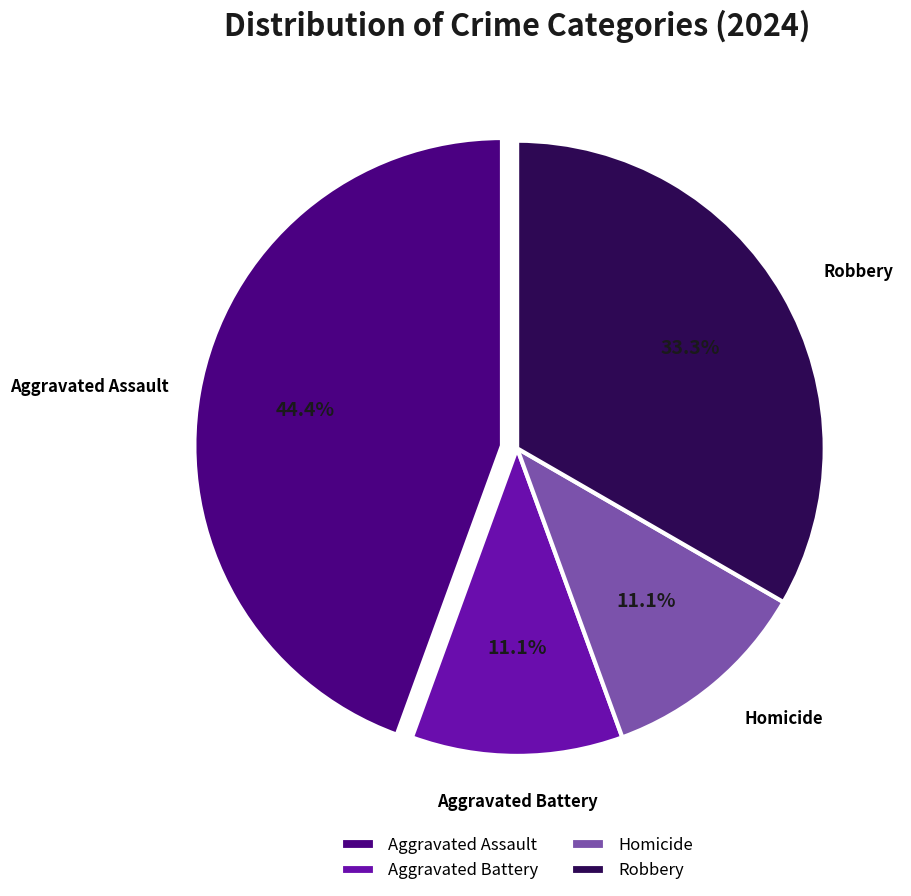

What is the ratio of the value at Aggravated Battery to the value at Robbery?

0.3